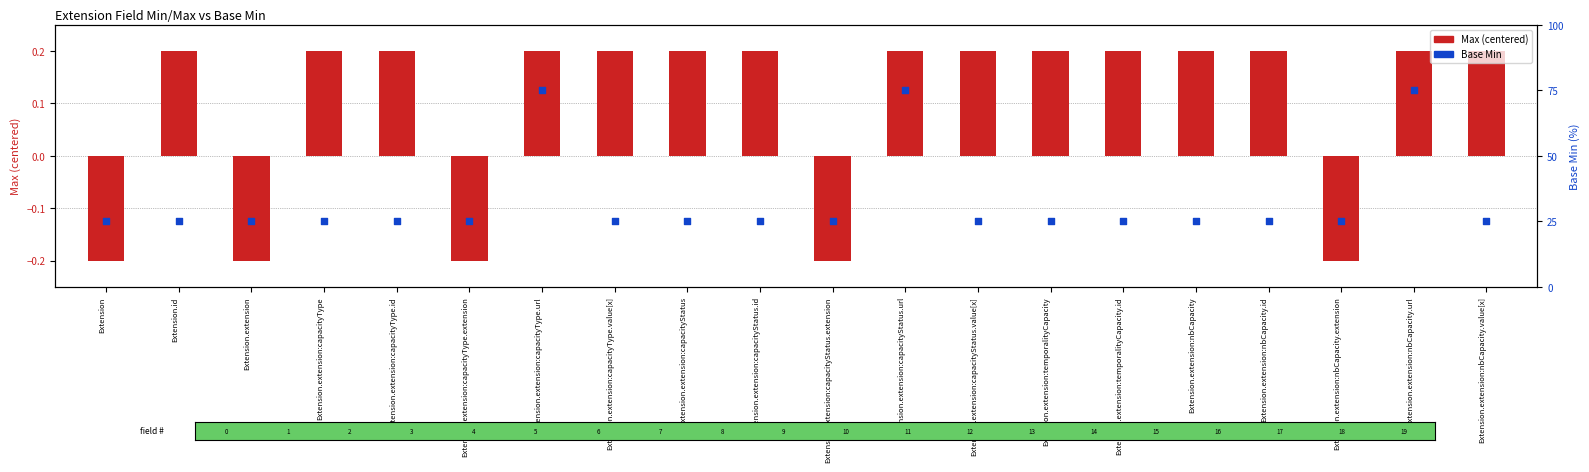

Which series has the largest Y range (max minus min)?

Base Min